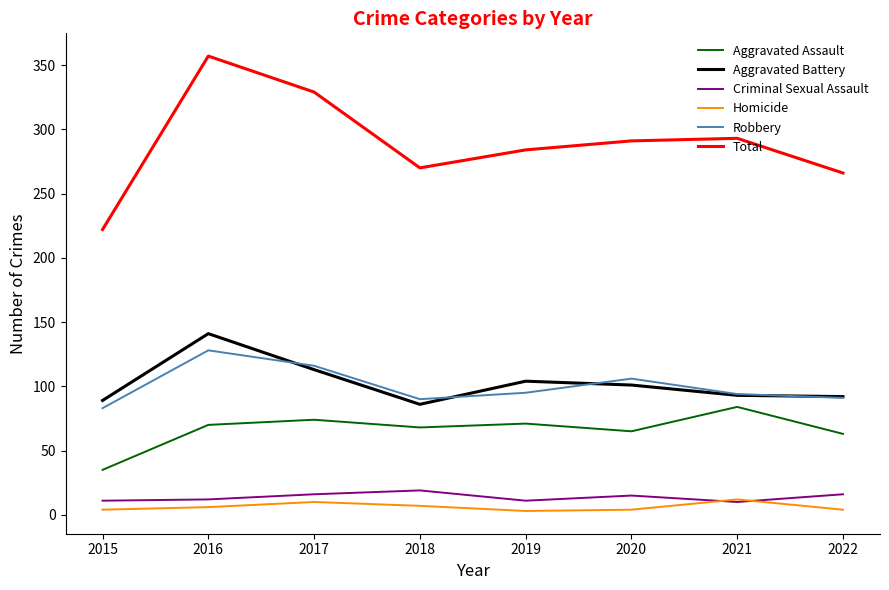

True or false: Criminal Sexual Assault and Robbery cross at least once.

False